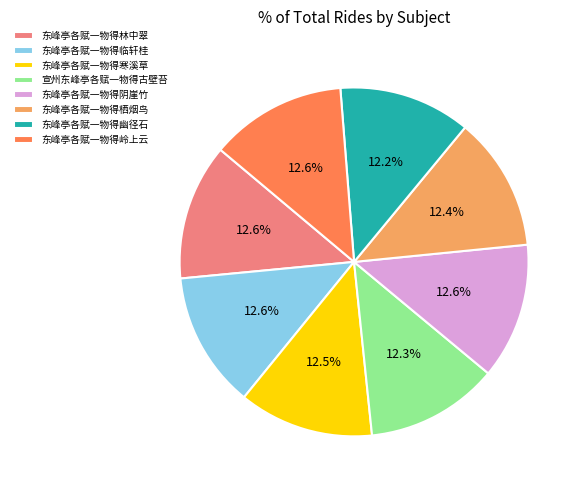

What percentage is NOT represented by 东峰亭各赋一物得幽径石?

87.8%